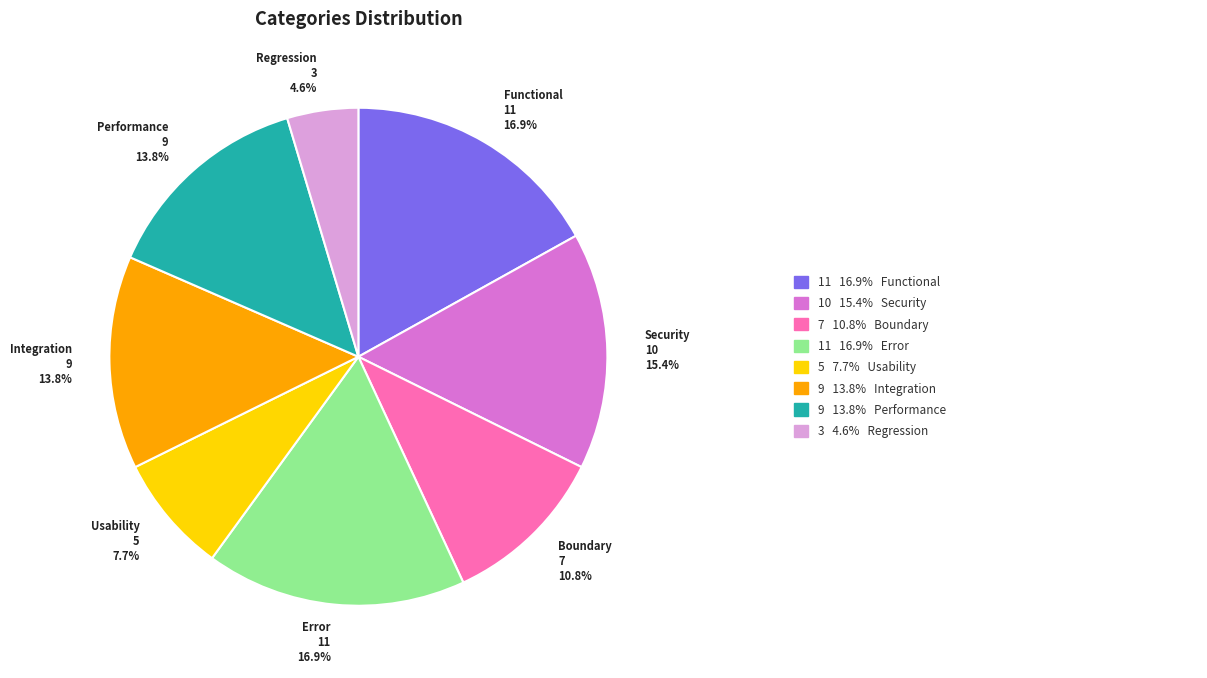

Is it true that Performance is 22% of the pie?

False